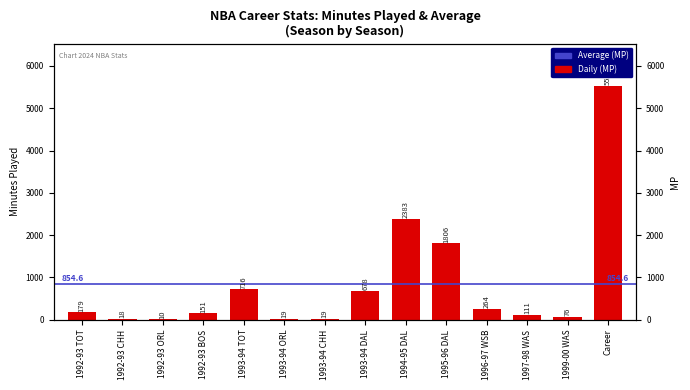

Is it true that the value at 1992-93 CHH is 18?

True